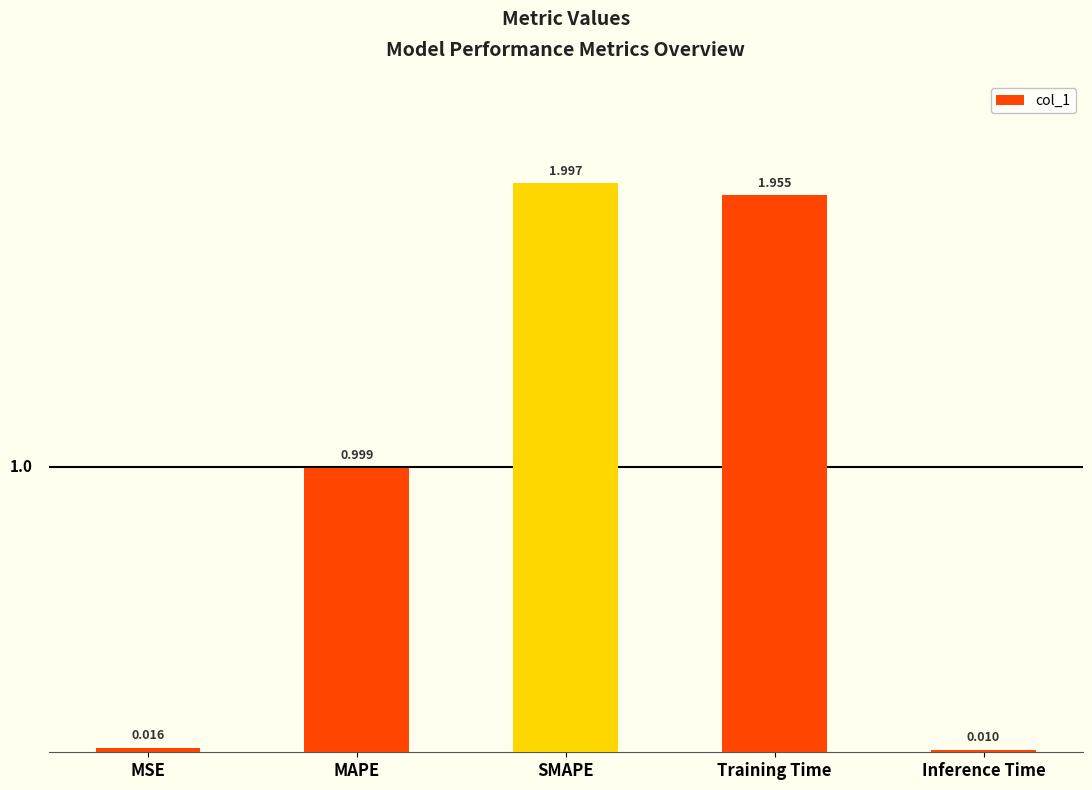

Count the number of categories in the chart.

5